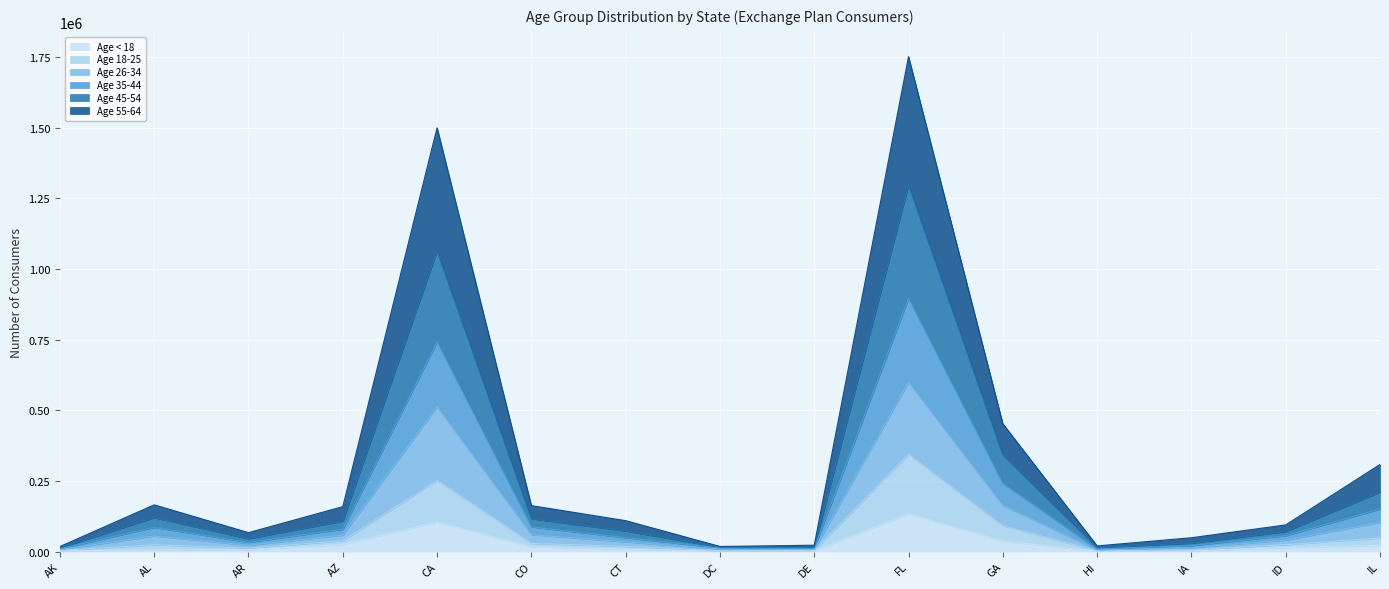

Where is Age 45-54 nearest to the value 452706?

GA